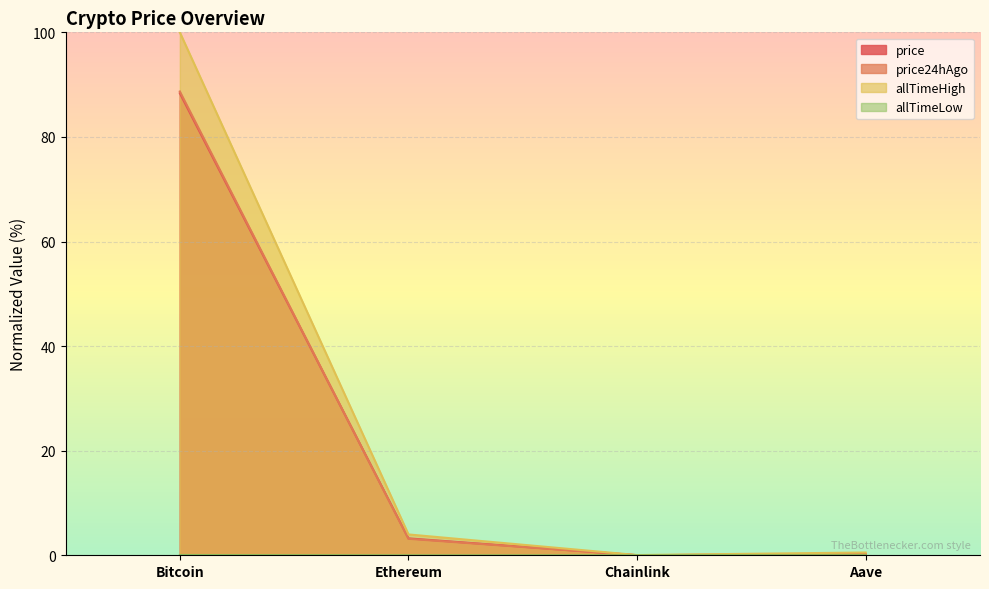

What is the difference between the maximum and minimum values in the allTimeLow series?

0.1